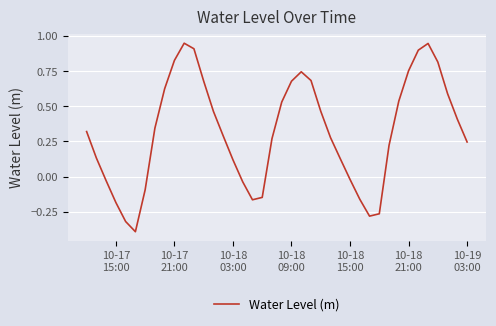

What is the difference between the maximum and minimum values?

1.3